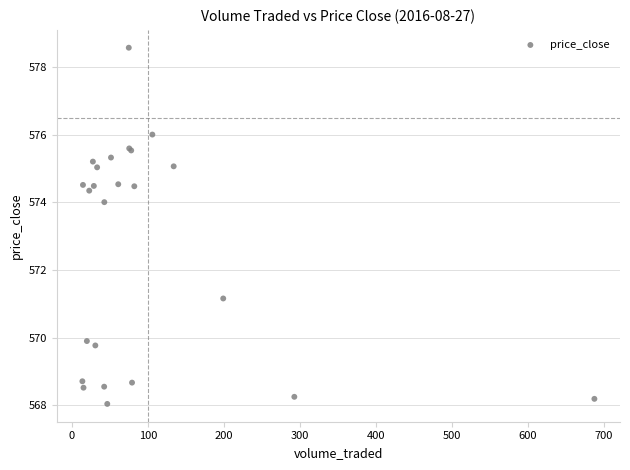

What Y value in the scatter plot is closest to 573?

574.0